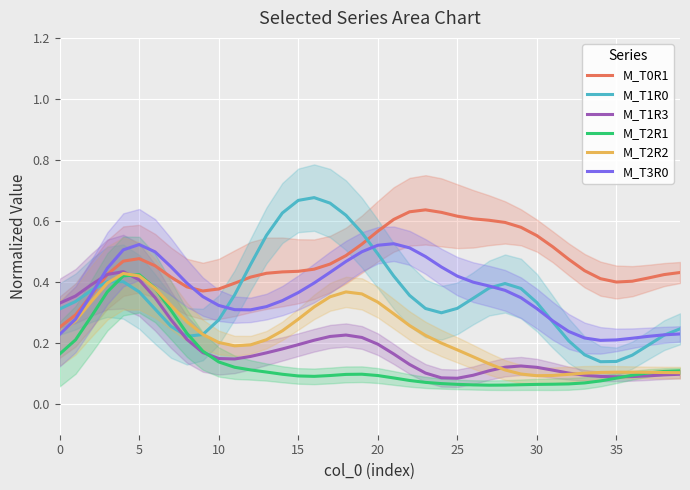

What is the greatest value displayed?

0.7